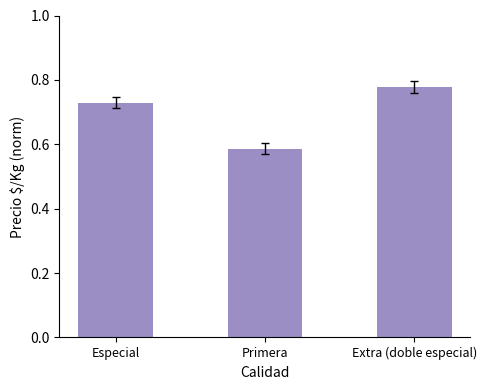

What is the sum of all values?

2.1